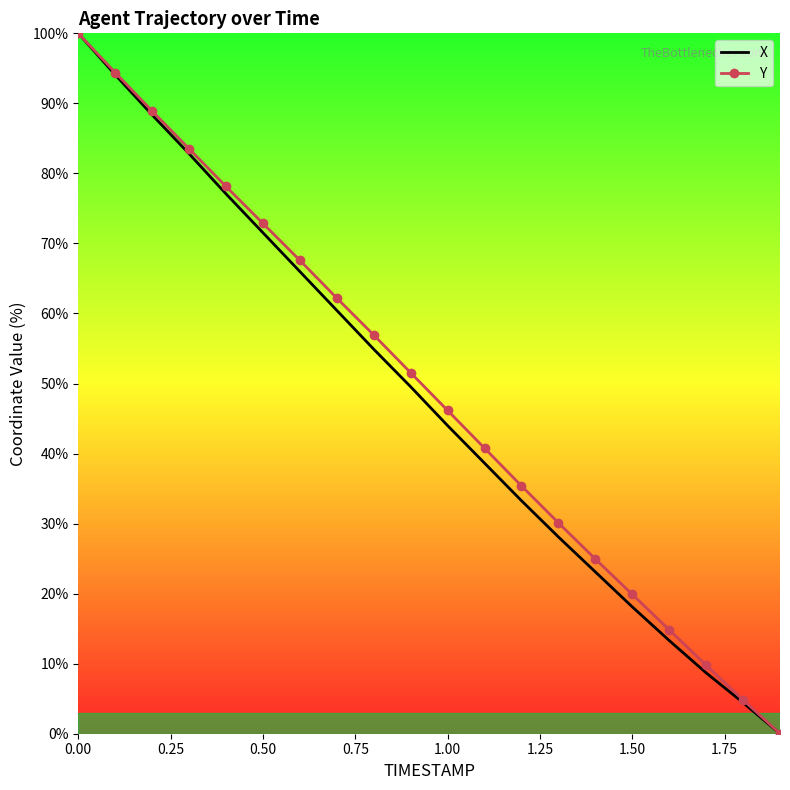

What is the average value of the Y series?

49.1